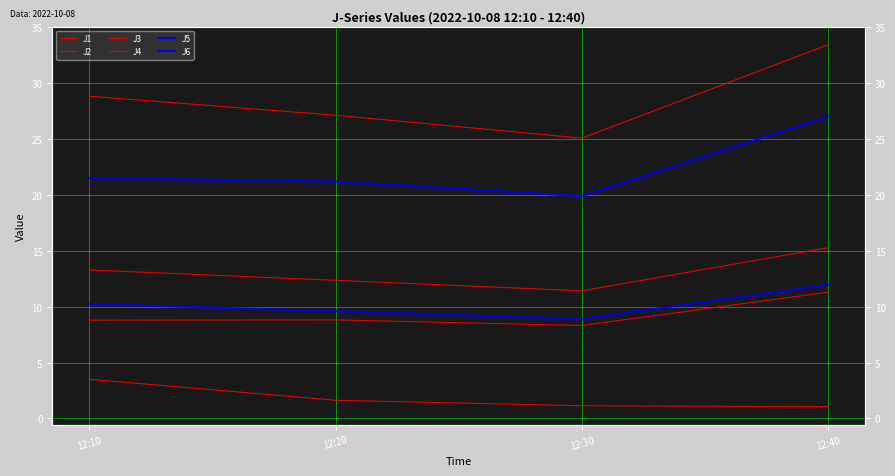

What are all the series names shown in the legend?

J1, J2, J3, J4, J5, J6